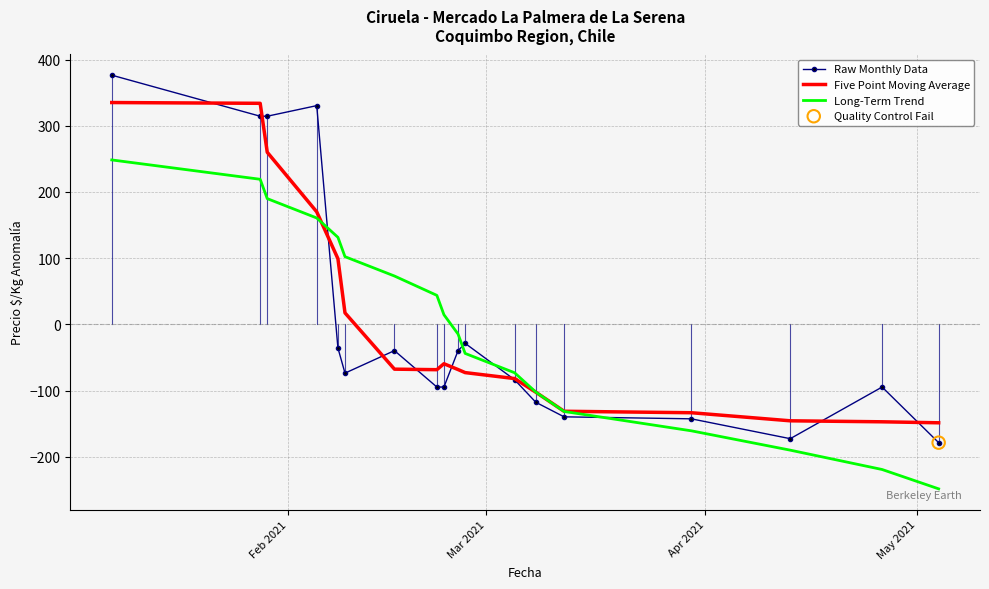

At how many categories does at least one series exceed 83?

6